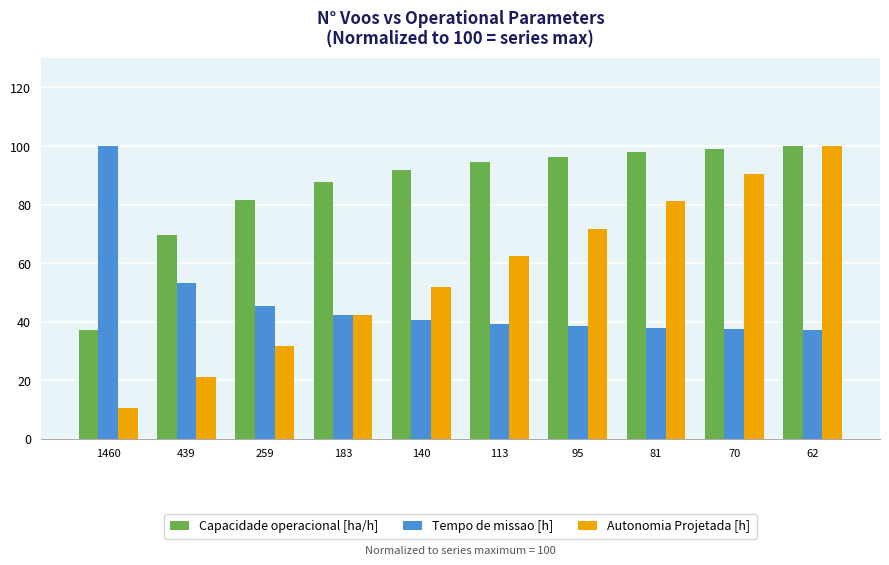

What is the maximum value shown in the chart?

100.0